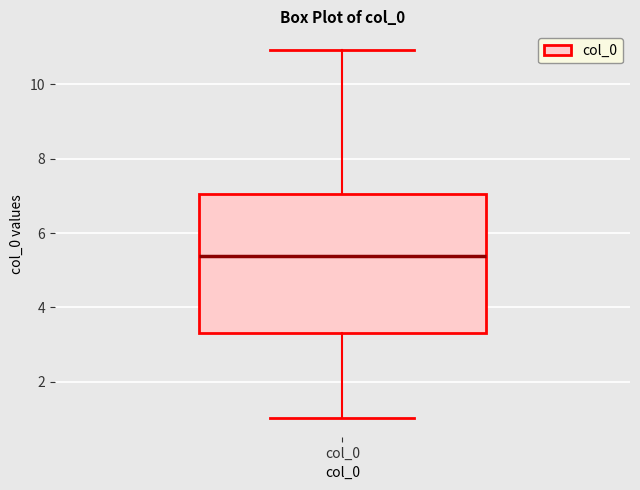

Transcribe this box plot: give where the median line is, the range the box spans, and where the two whiskers end, as read against the y-axis. The values are not printed on the chart, so give them approximately, as read against the axis.

median 5.4, box 3.4 to 7.0, whiskers 1.0 to 11.0